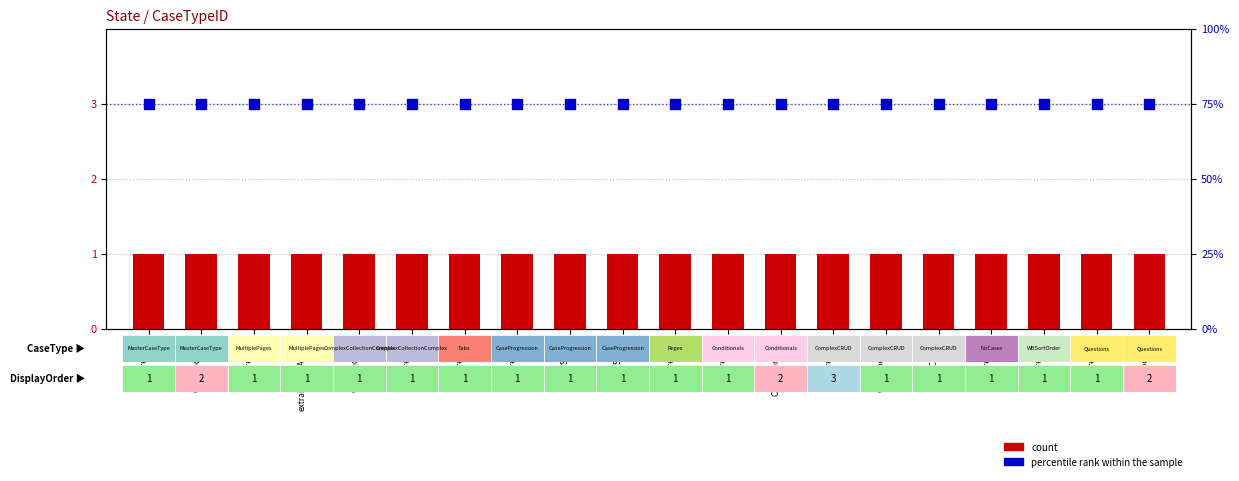

Which series reaches the minimum Y coordinate?

count